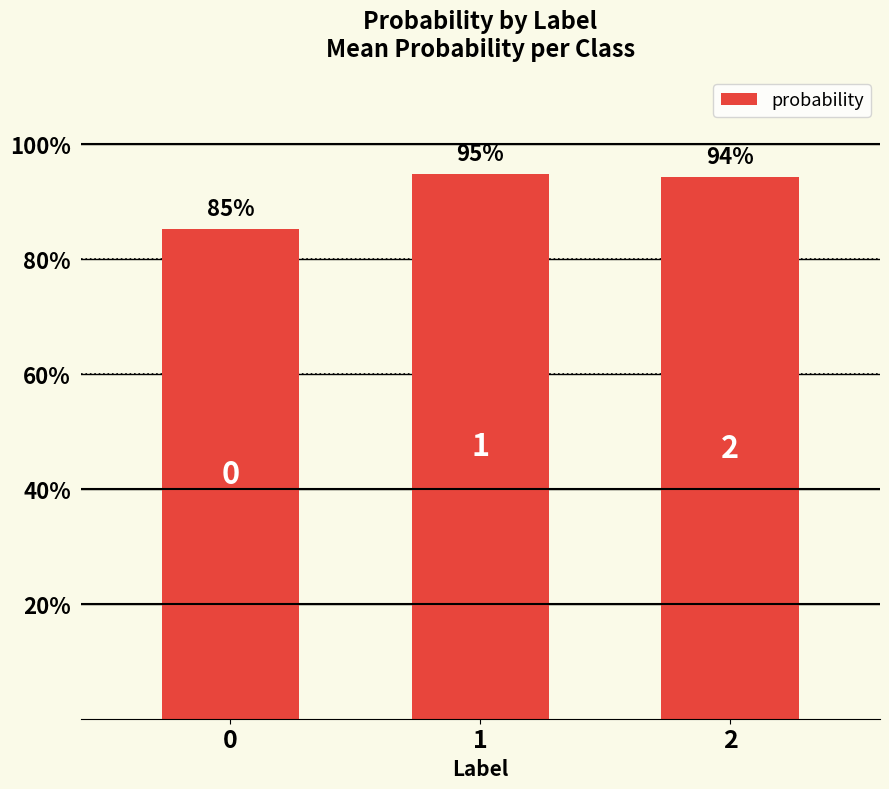

The chart shows a value of 0.9 at 0. True or false?

True